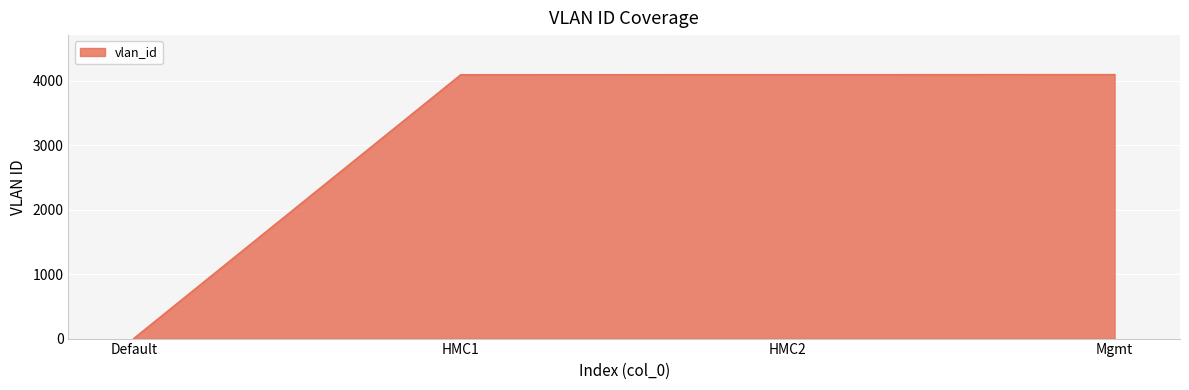

Is it true that the value at Mgmt is 5980?

False